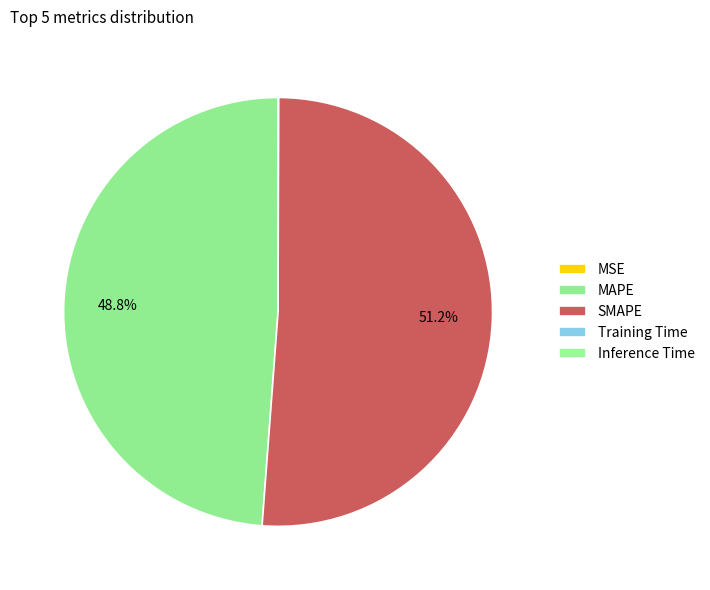

How much of the chart is everything except MSE?

100.0%